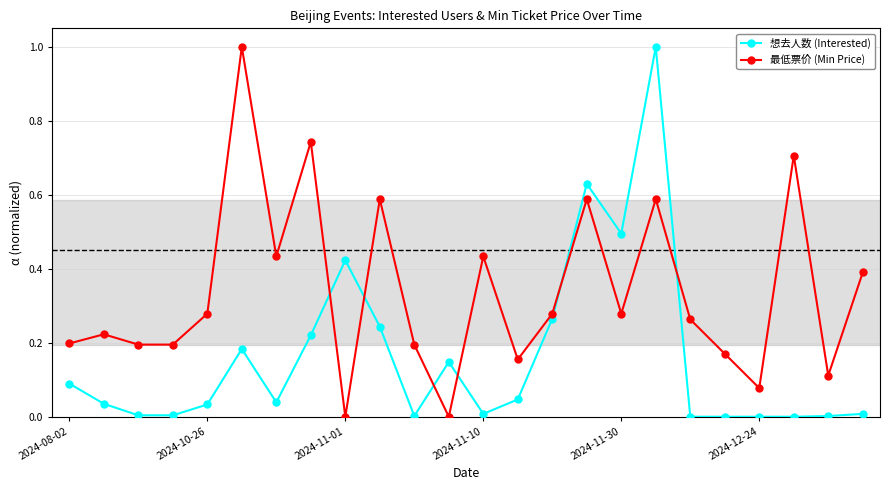

How many distinct data groups are displayed?

2